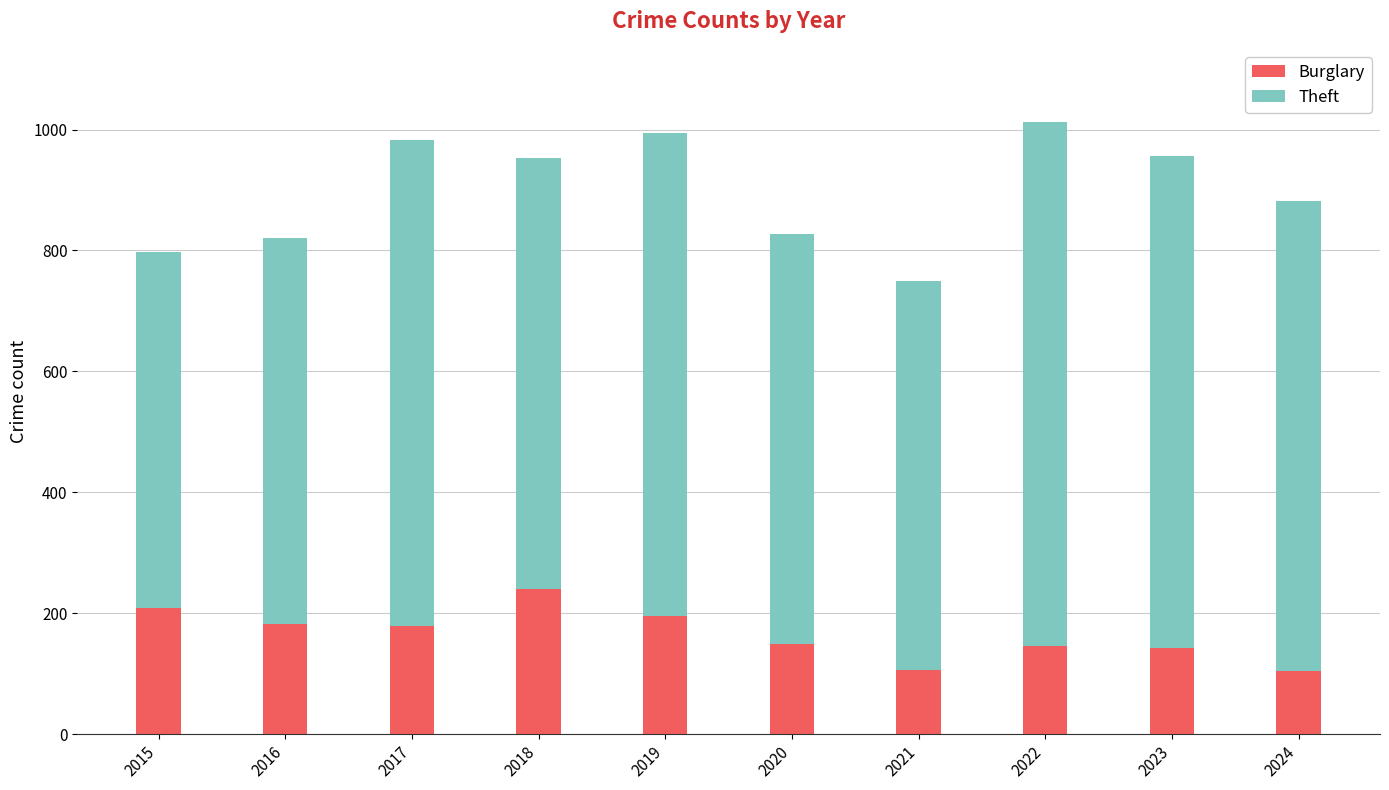

What is the lowest value of the Burglary series?

105